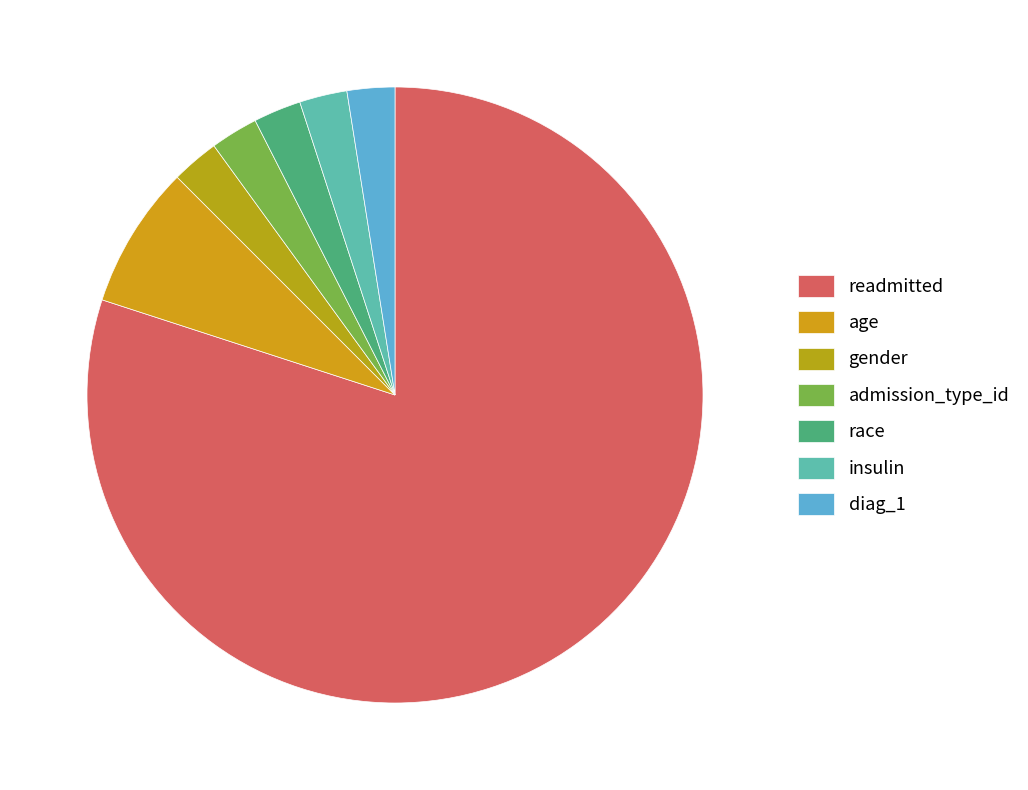

How many segments does this pie chart have?

7